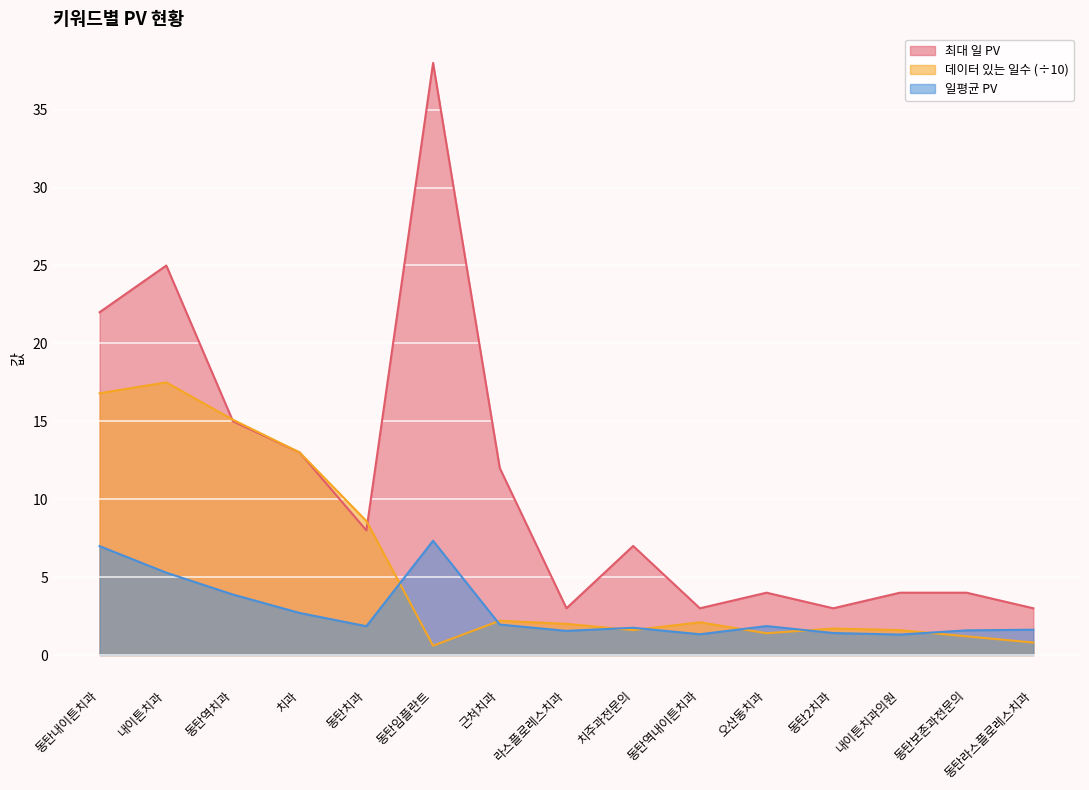

True or false: 일평균 PV and 최대 일 PV cross at least once.

False